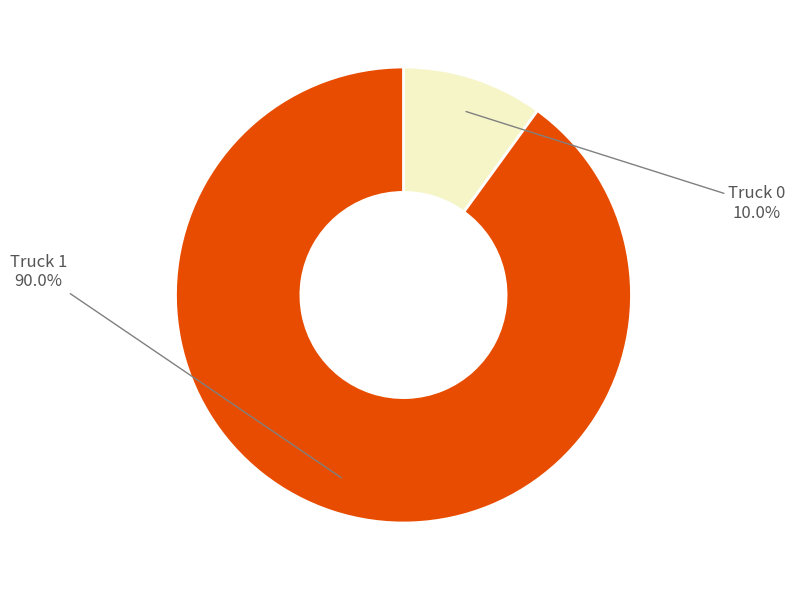

To the nearest percent, what portion does Truck 1 represent?

90%